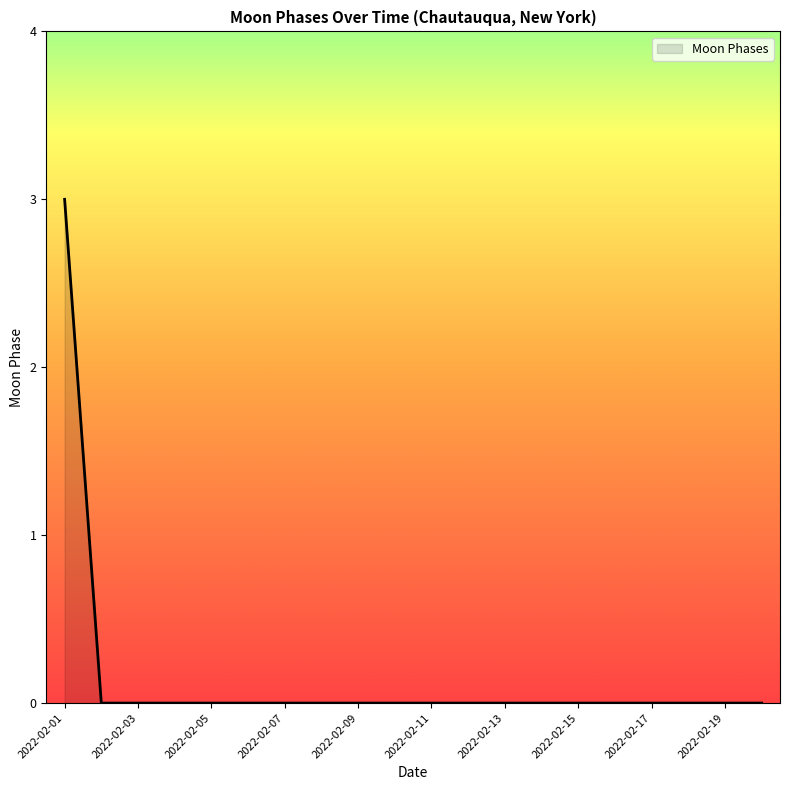

What is the difference between the maximum and minimum values?

3